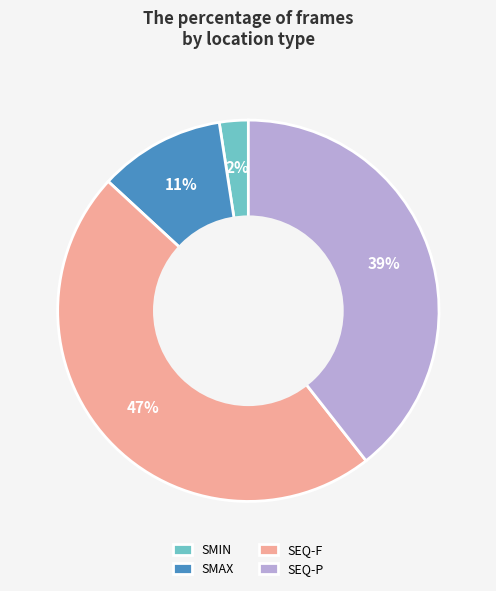

Does any single category account for the majority?

No